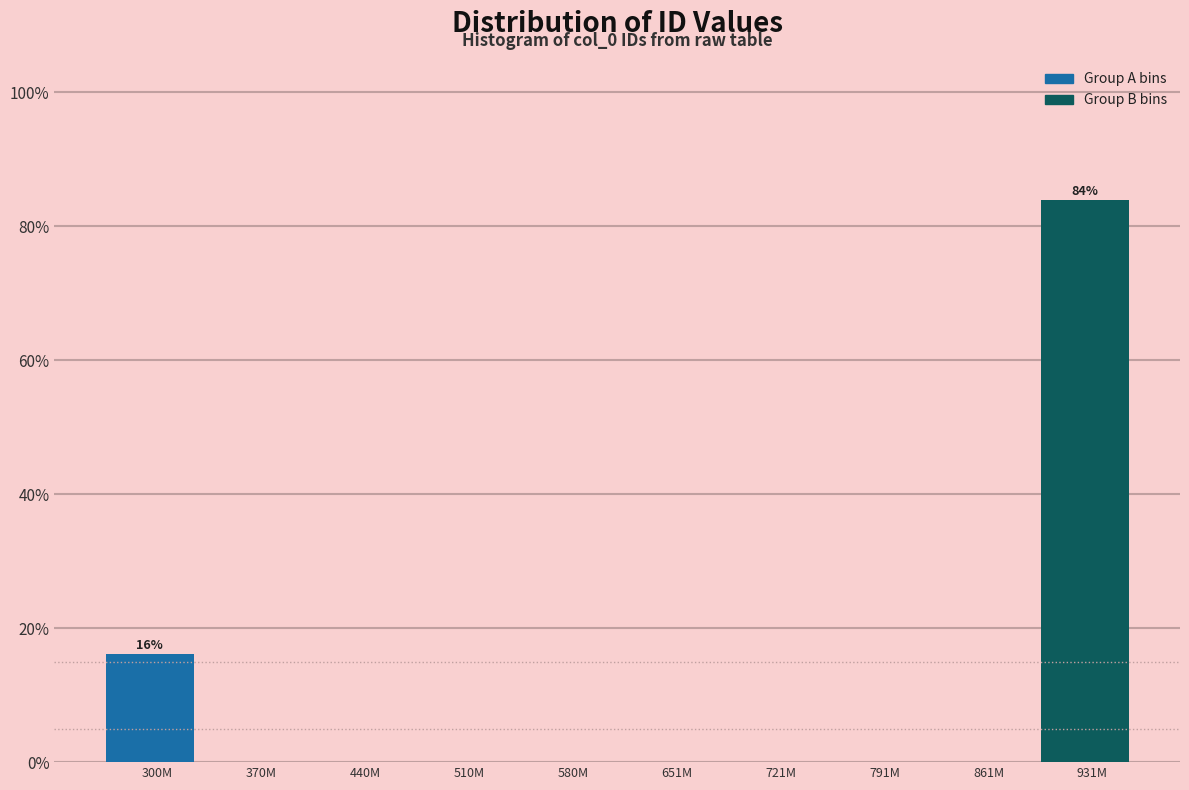

Reading right to left, extract all data points from this chart.

931M=83.9	861M=0.0	791M=0.0	721M=0.0	651M=0.0	580M=0.0	510M=0.0	440M=0.0	370M=0.0	300M=16.1